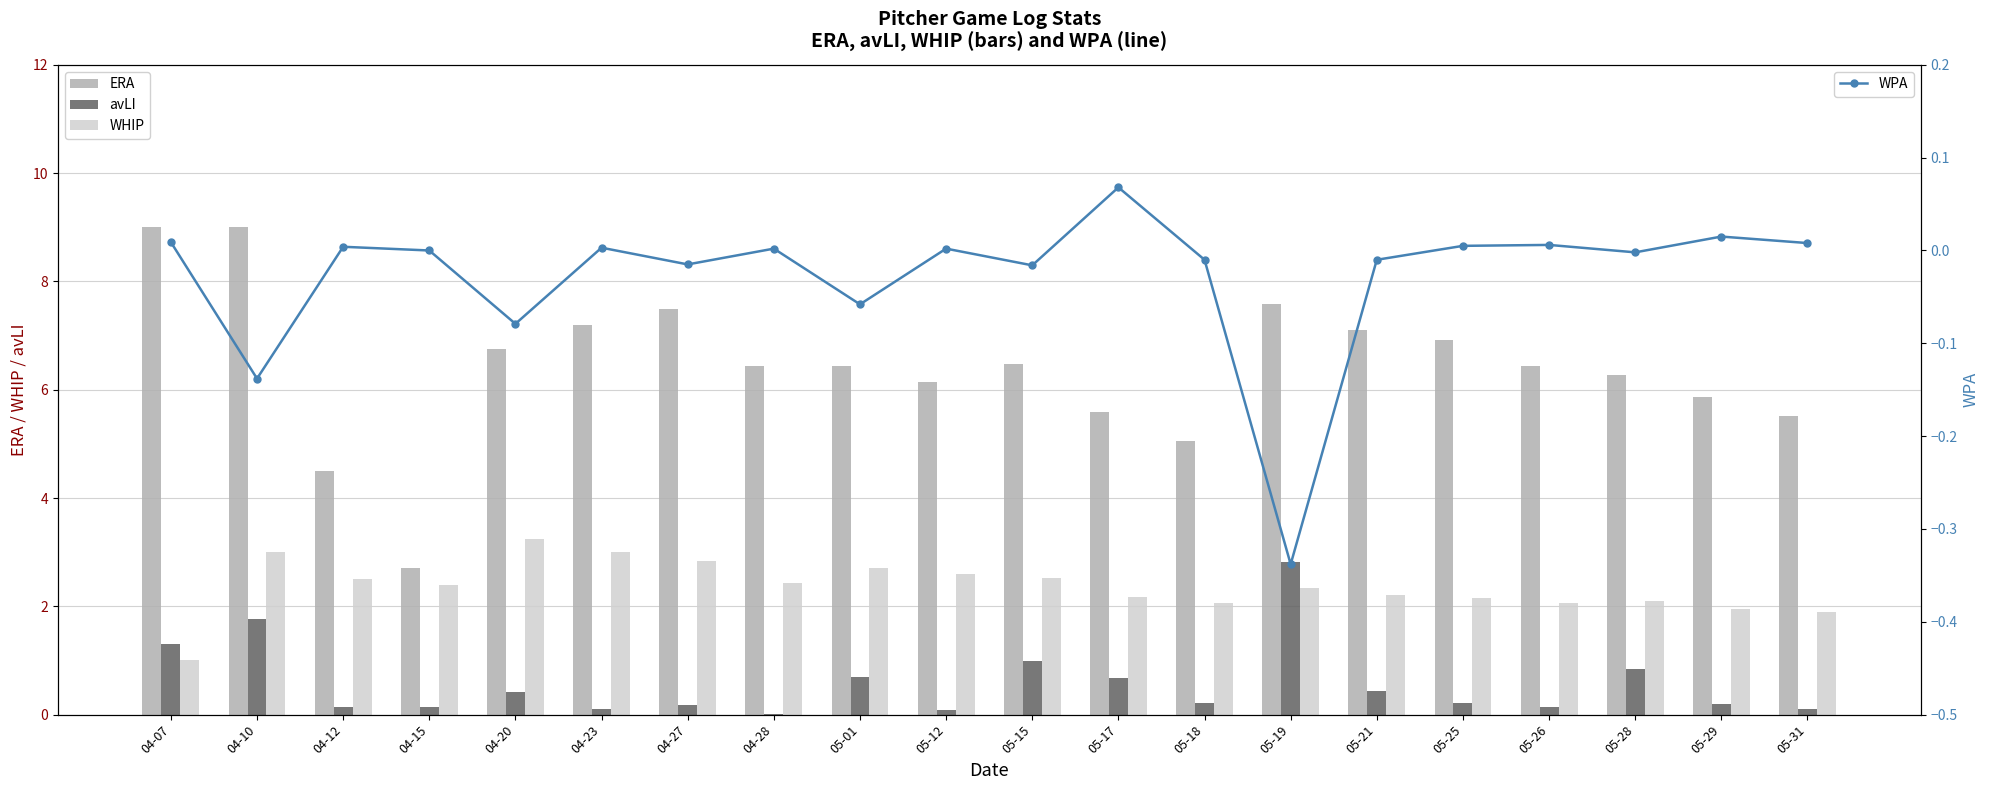

Reading left to right, transcribe all the data shown in this chart.

ERA: 9.0	9.0	4.5	2.7	6.8	7.2	7.5	6.4	6.4	6.1	6.5	5.6	5.1	7.6	7.1	6.9	6.4	6.3	5.9	5.5
avLI: 1.3	1.8	0.1	0.1	0.4	0.1	0.2	0.0	0.7	0.1	1.0	0.7	0.2	2.8	0.4	0.2	0.1	0.8	0.2	0.1
WHIP: 1.0	3.0	2.5	2.4	3.2	3.0	2.8	2.4	2.7	2.6	2.5	2.2	2.1	2.3	2.2	2.1	2.1	2.1	2.0	1.9
WPA: 0.0	-0.1	0.0	0.0	-0.1	0.0	-0.0	0.0	-0.1	0.0	-0.0	0.1	-0.0	-0.3	-0.0	0.0	0.0	-0.0	0.0	0.0